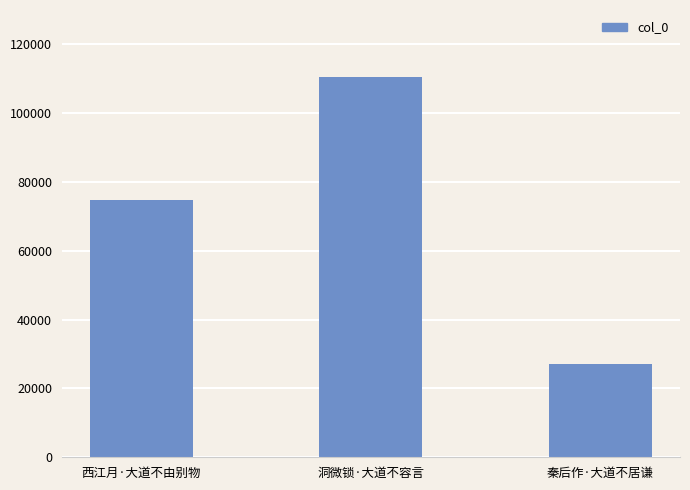

Rank the categories by value from highest to lowest.

洞微锁·大道不容言, 西江月·大道不由别物, 秦后作·大道不居谦